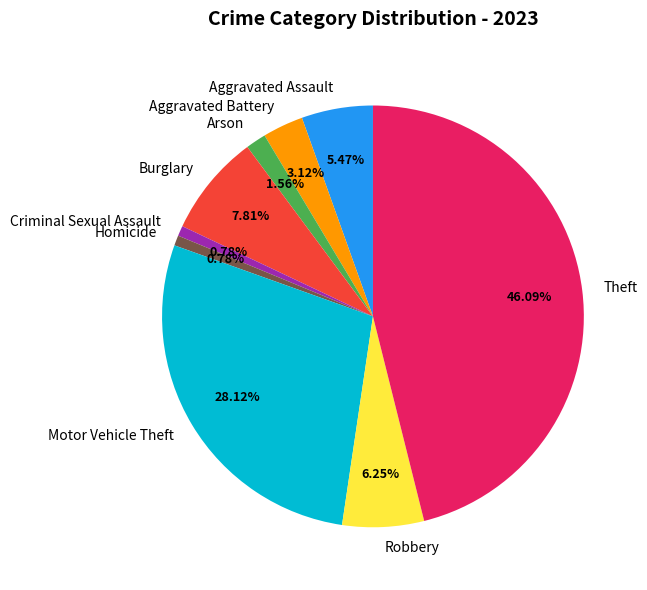

Is it true that Aggravated Assault is 5% of the pie?

True